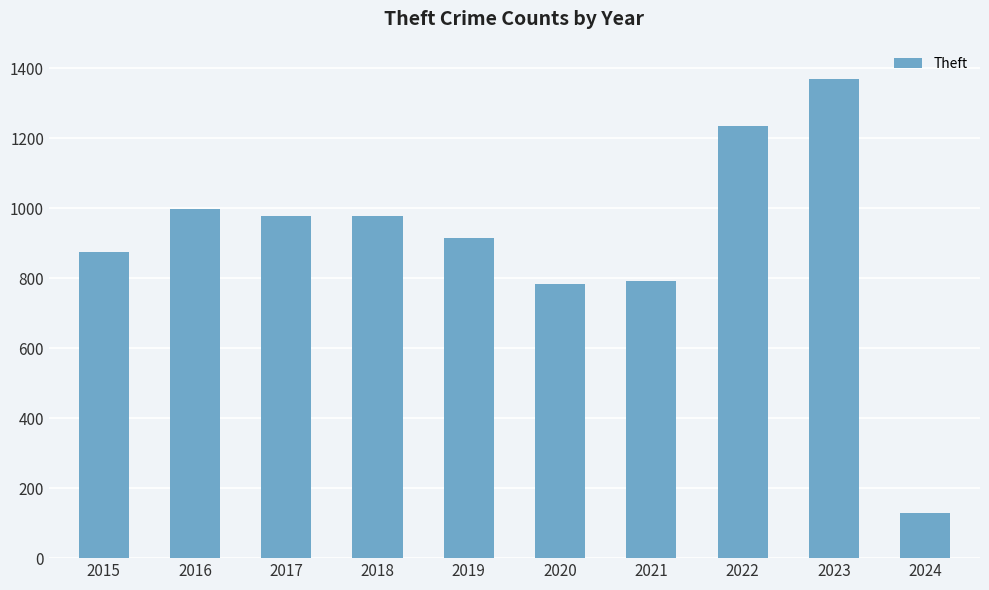

Is it true that the value at 2023 is 2293?

False